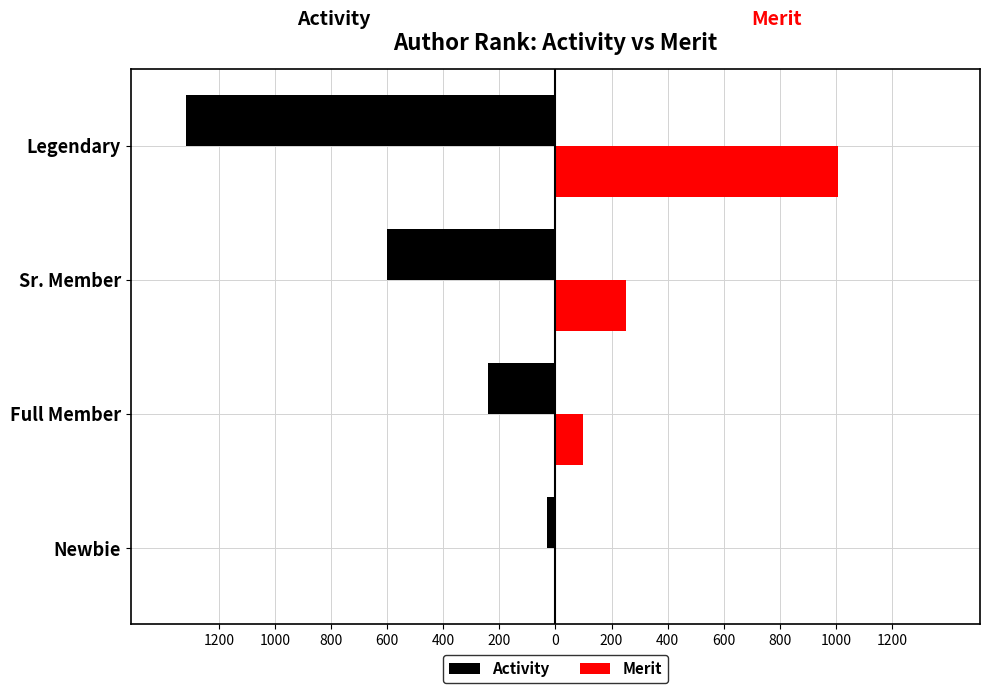

What are all the series names shown in the legend?

Activity, Merit